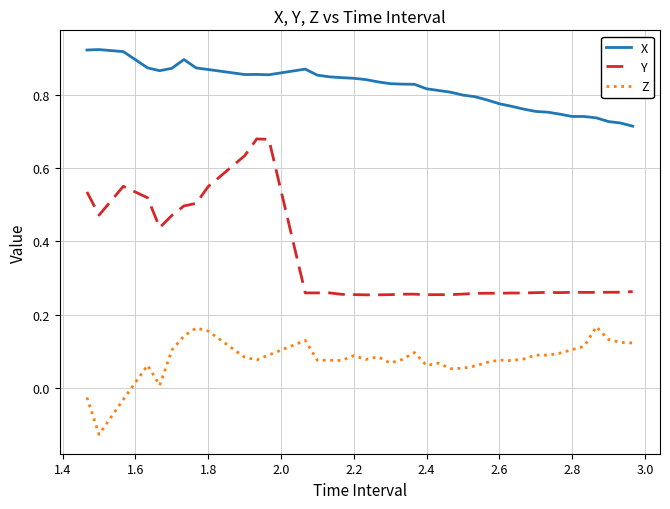

List the series in order of their overall mean, highest first.

X, Y, Z